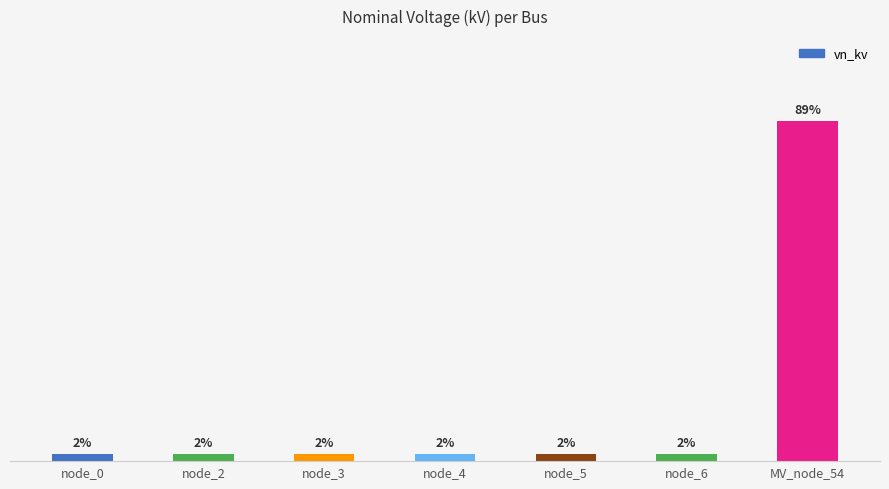

Are the bars grouped side by side (vs. stacked)?

No